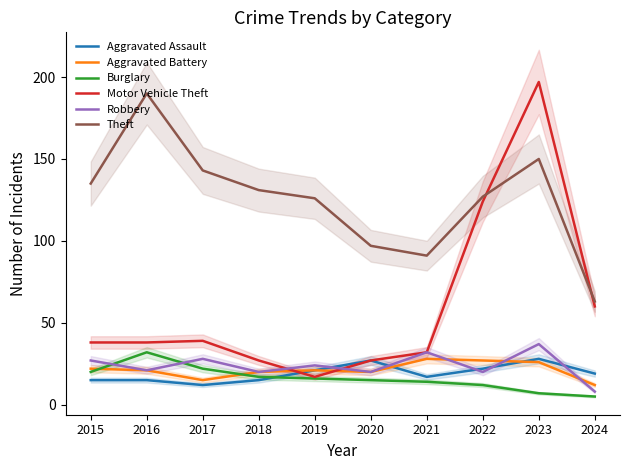

Where is the first local maximum for Burglary?

2016